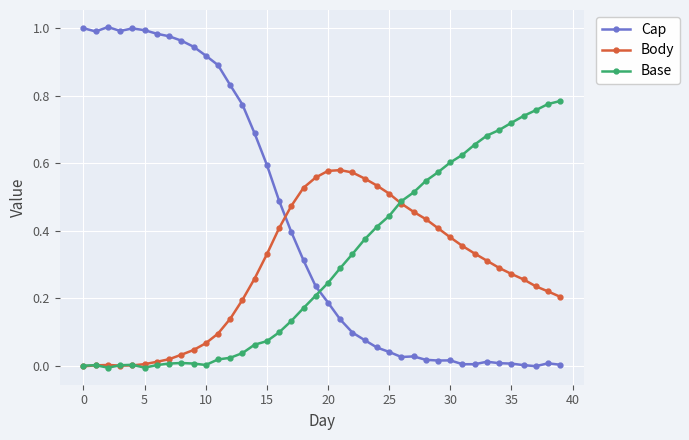

How many data points does each series have?

40